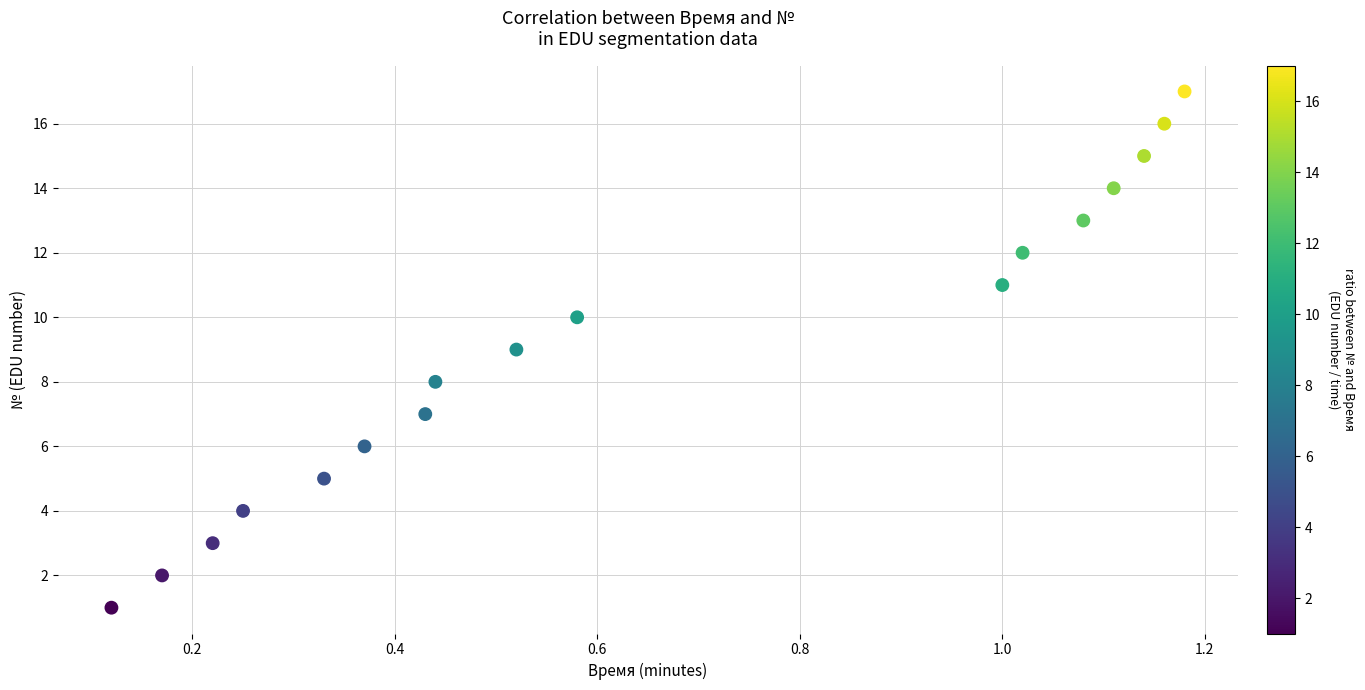

What is the range of Y values (max minus min)?

16